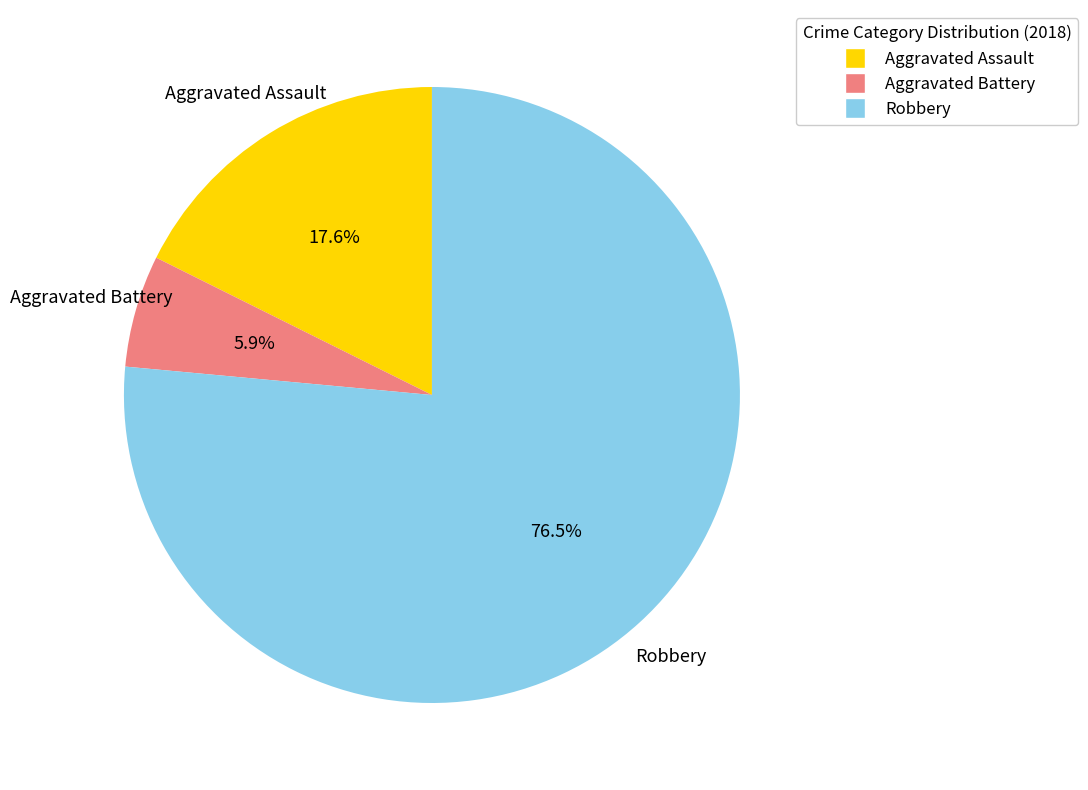

The Aggravated Battery slice represents 1% of the pie. True or false?

False